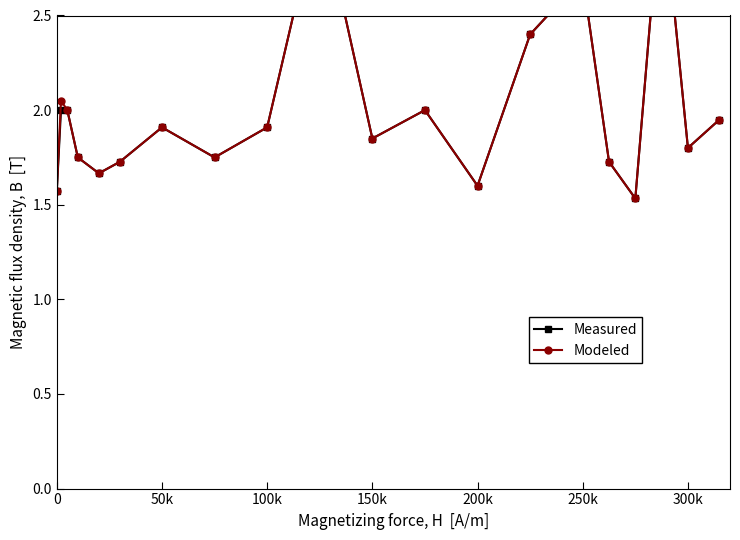

The value of Modeled at 100k is 2.4. True or false?

False